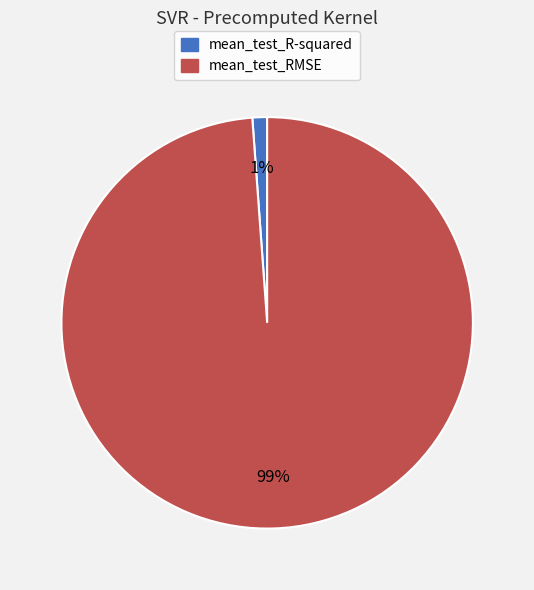

True or false: mean_test_RMSE accounts for 94% of the total.

False